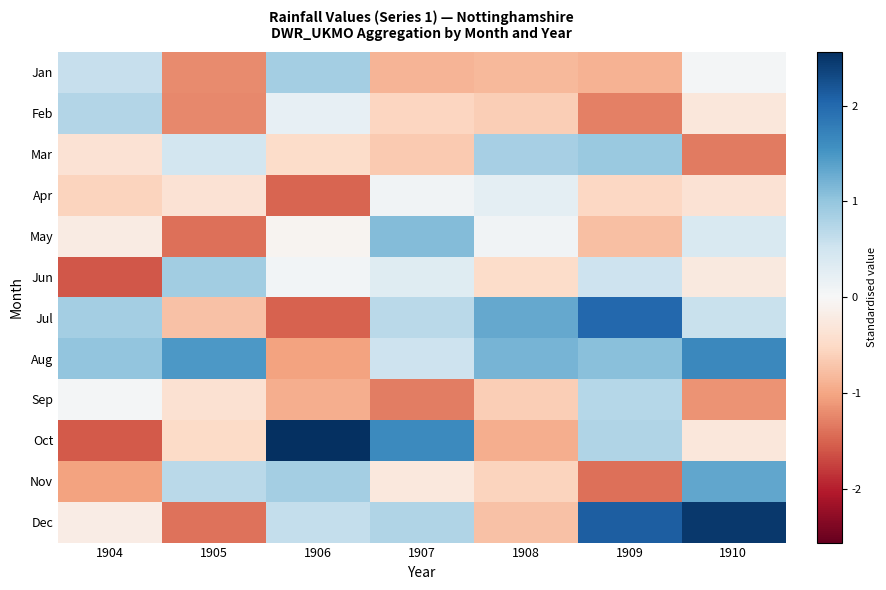

Rank the series by their maximum value, from lowest to highest.

Apr, Sep, Feb, Jan, Jun, Mar, May, Nov, Aug, Jul, Dec, Oct